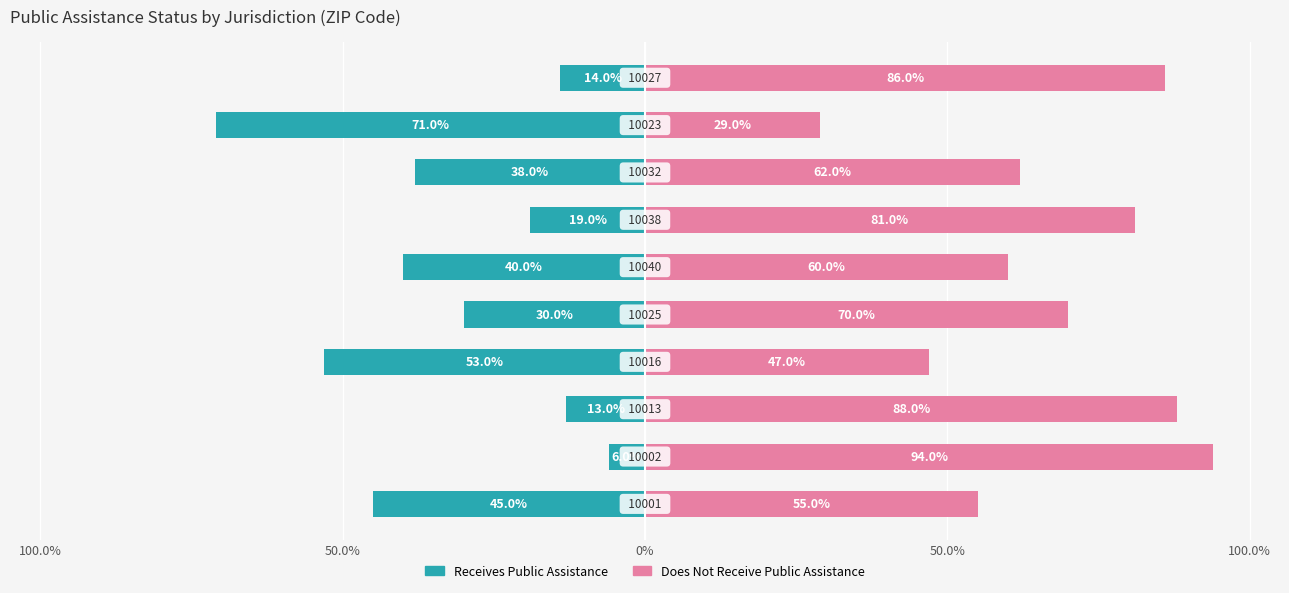

What is the greatest value displayed?

0.9